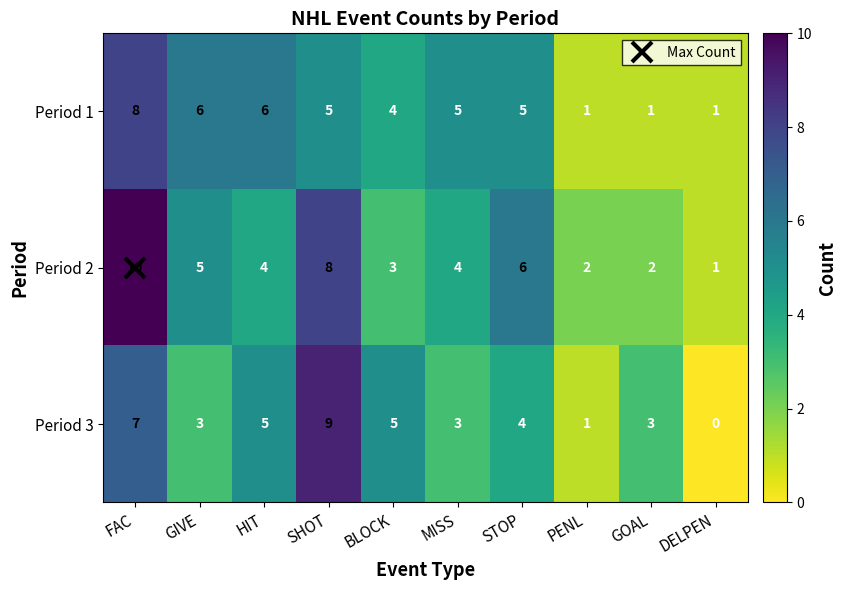

What is the total value across all series at MISS?

12